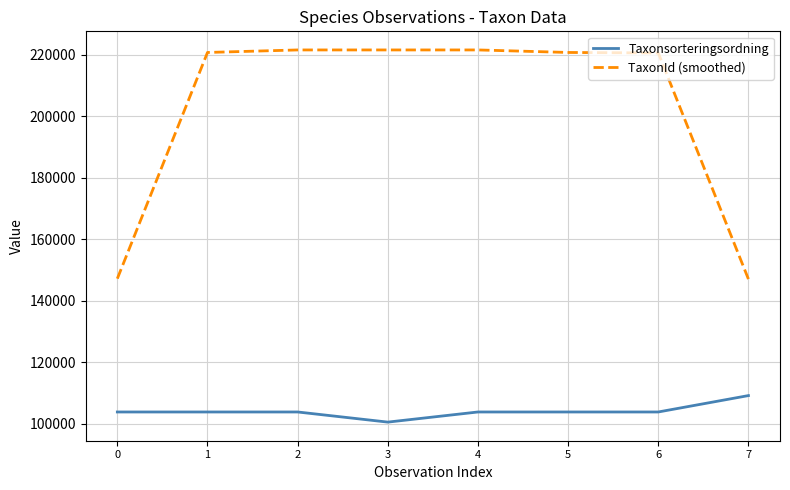

What are all the series names shown in the legend?

Taxonsorteringsordning, TaxonId (smoothed)